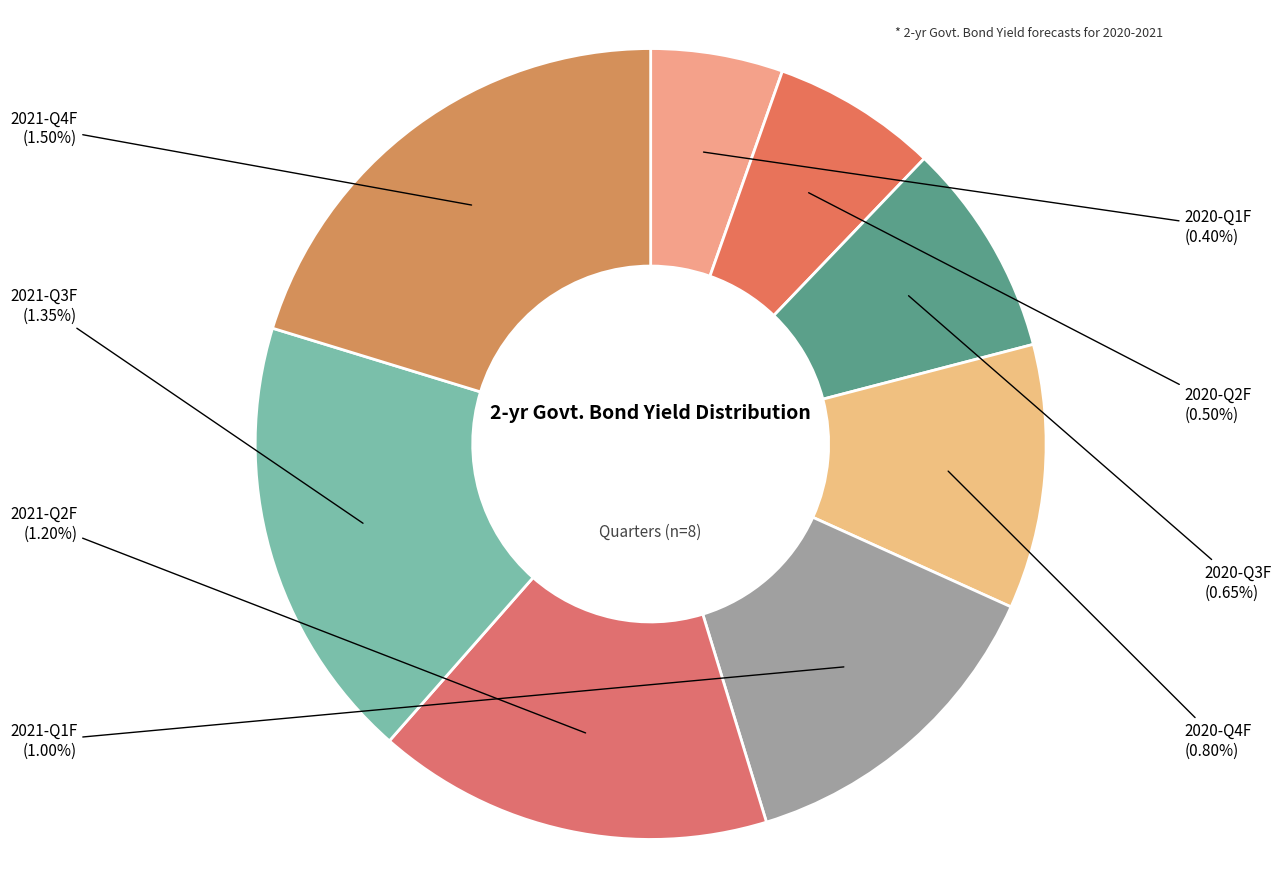

Does 2020-Q2F represent more than half of the total?

No